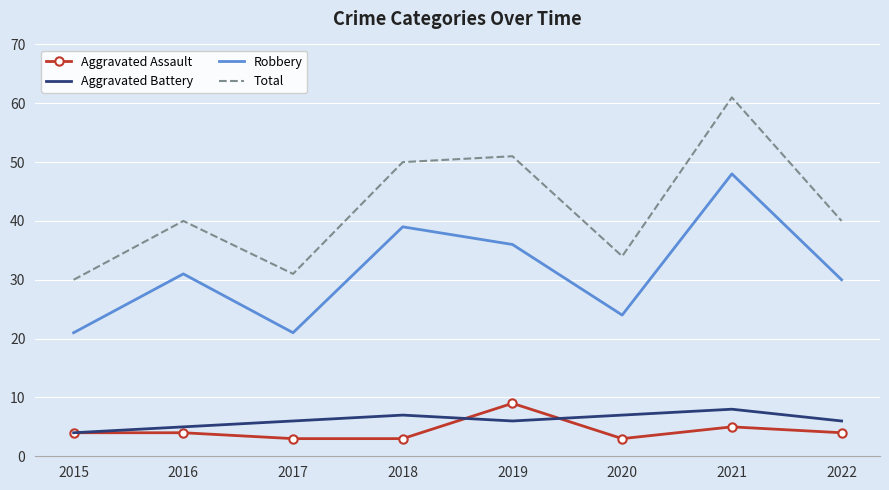

True or false: Total and Robbery cross at least once.

False